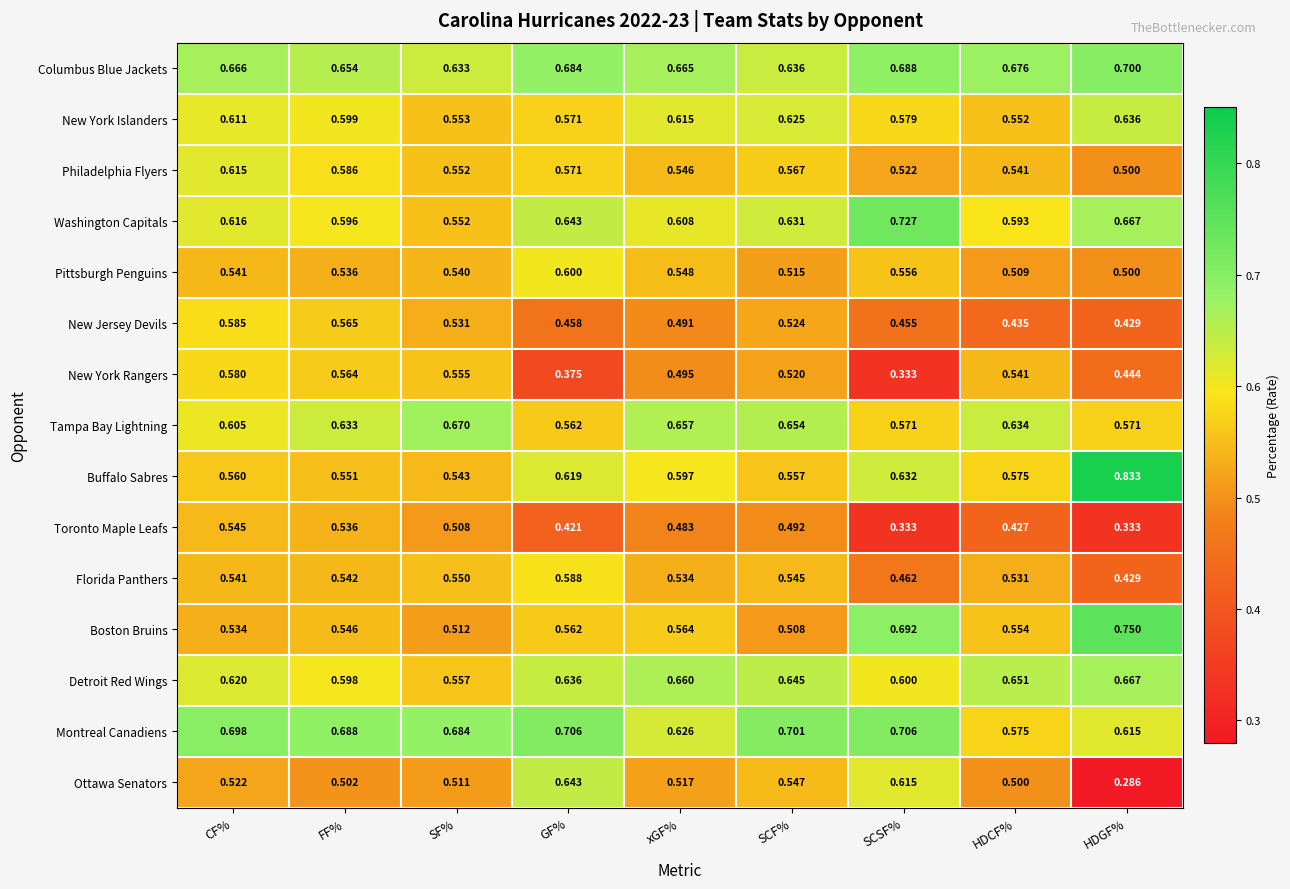

At which category does the chart reach its peak across all series?

HDGF%